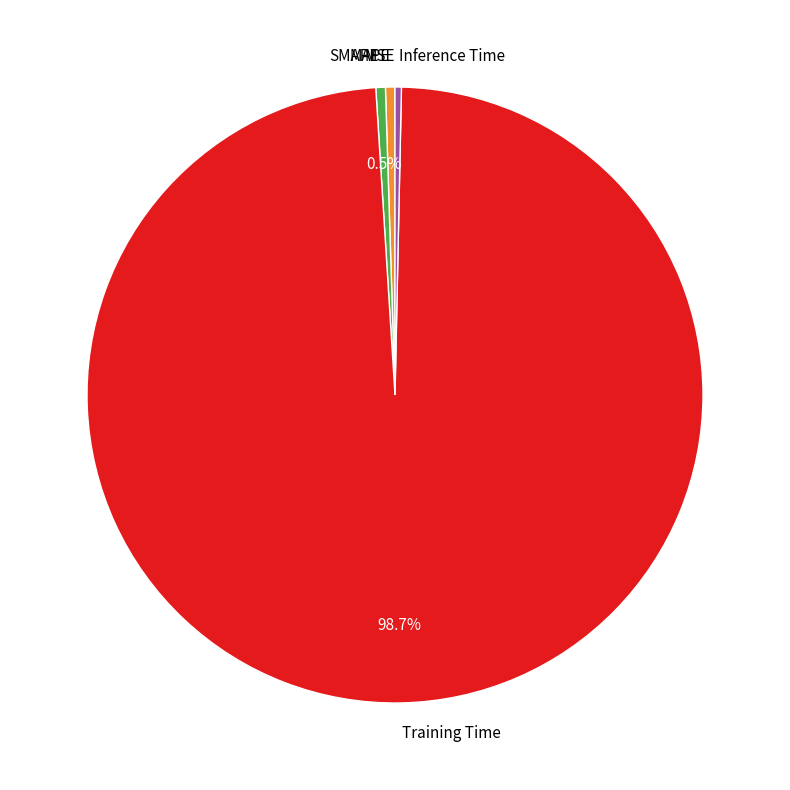

Is the sum of Training Time and Inference Time greater than half?

Yes